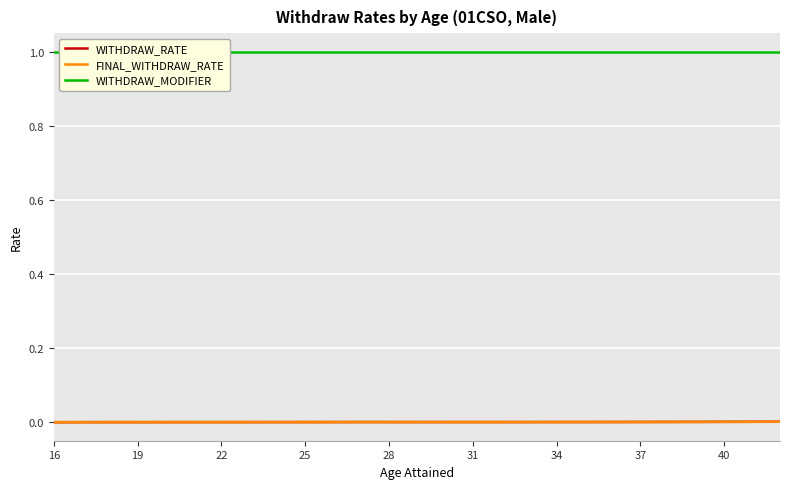

Which series has the largest total across all categories?

WITHDRAW_MODIFIER